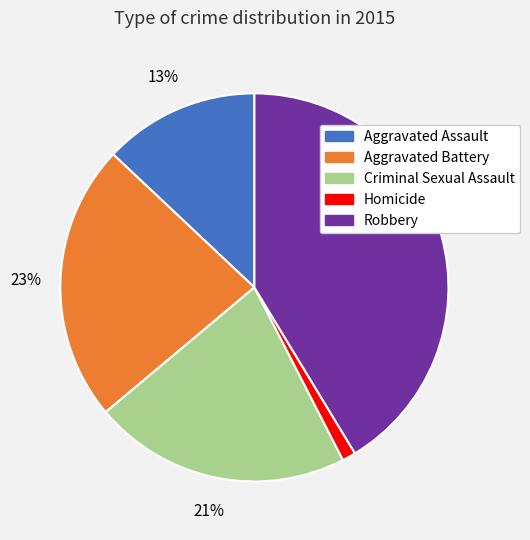

Is there a majority slice in this chart?

No